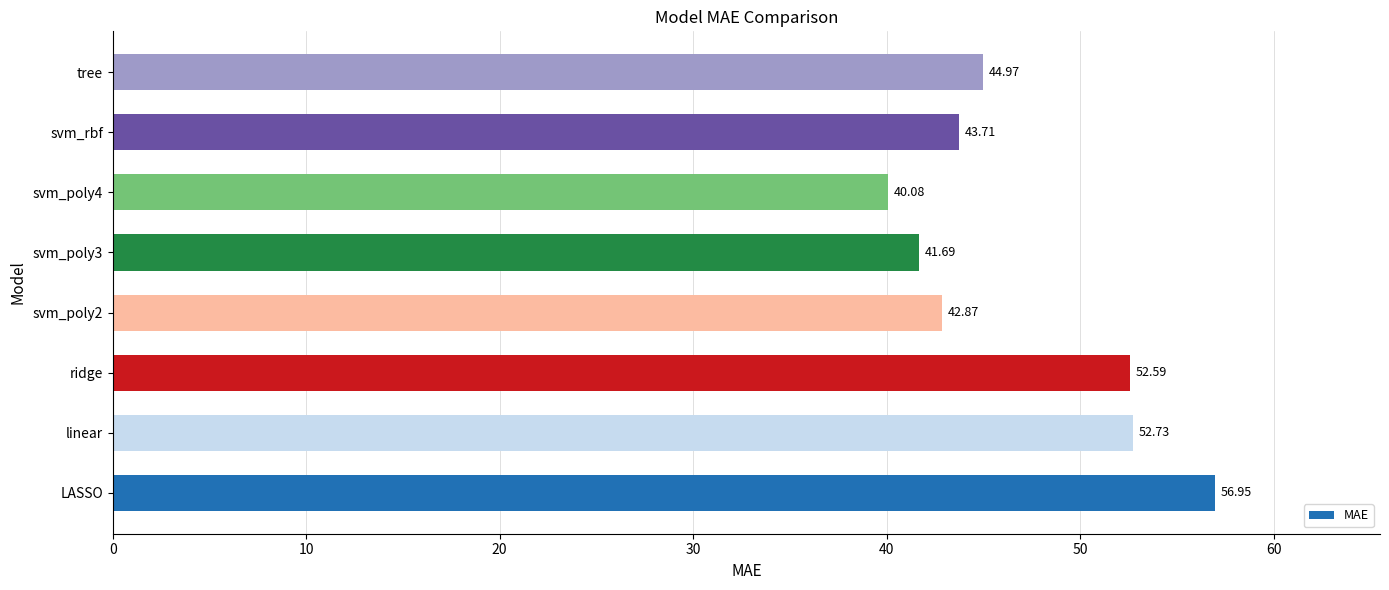

Where is the data nearest to the value 48?

tree